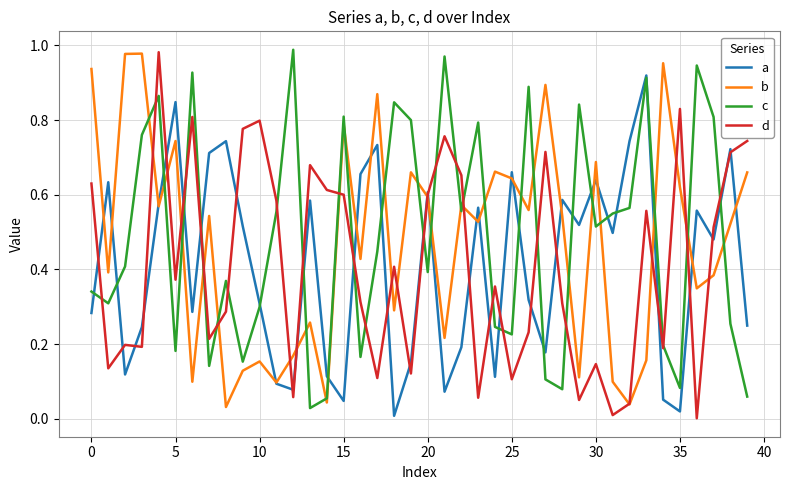

Which series has the largest total across all categories?

c